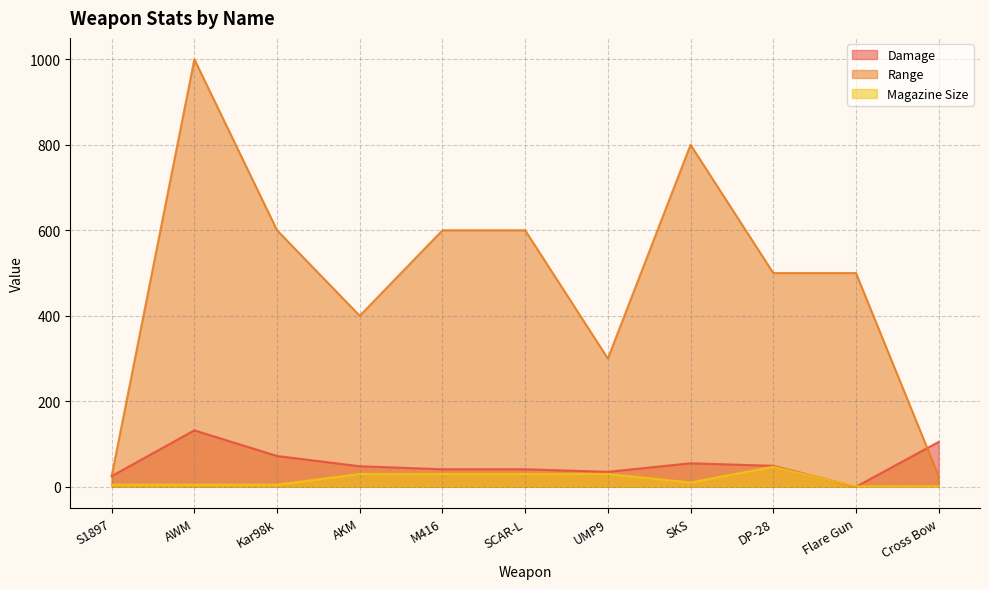

What position from the right is DP-28?

3